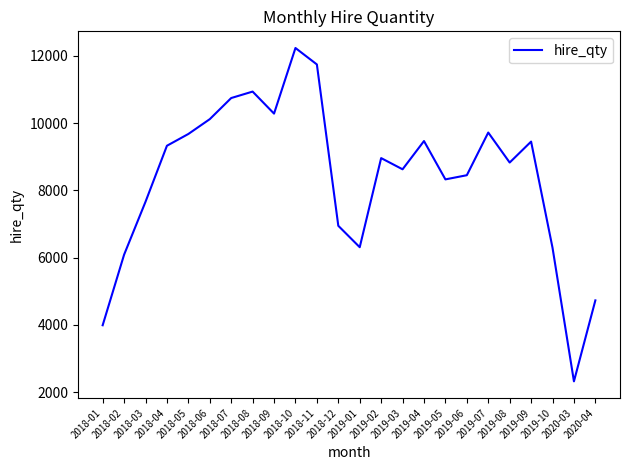

Count the number of data series in this chart.

1